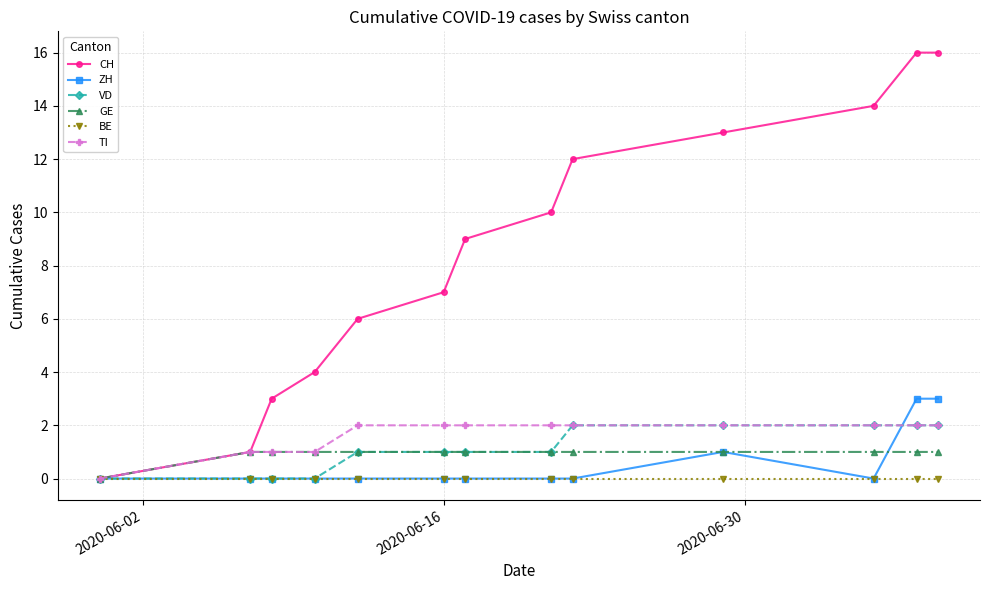

Which series has the largest range (max minus min)?

CH